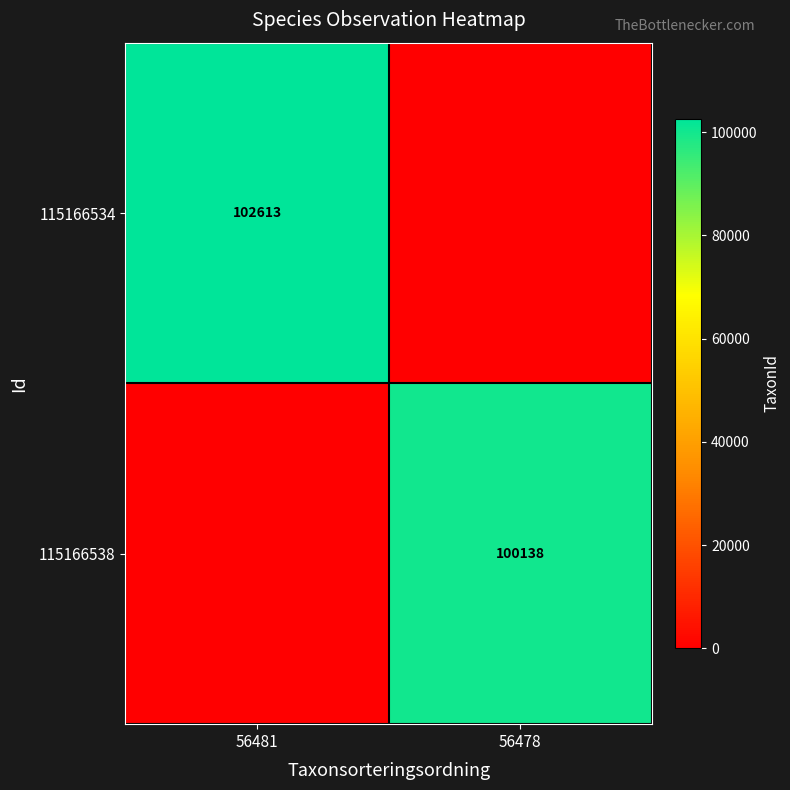

Is it true that 115166538 equals 67444 at 56478?

False